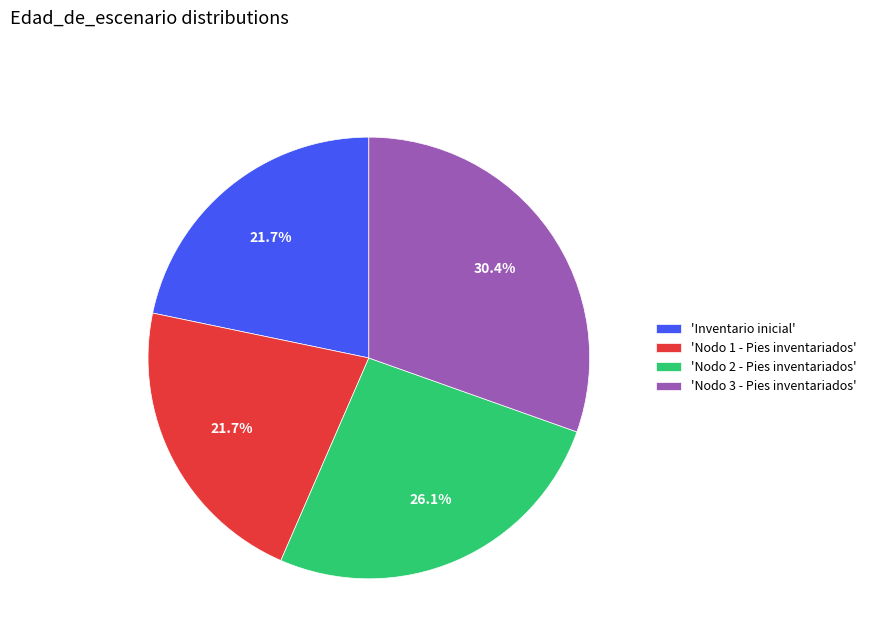

Do 'Nodo 2 - Pies inventariados' and 'Nodo 1 - Pies inventariados' together represent more than half of the pie?

No